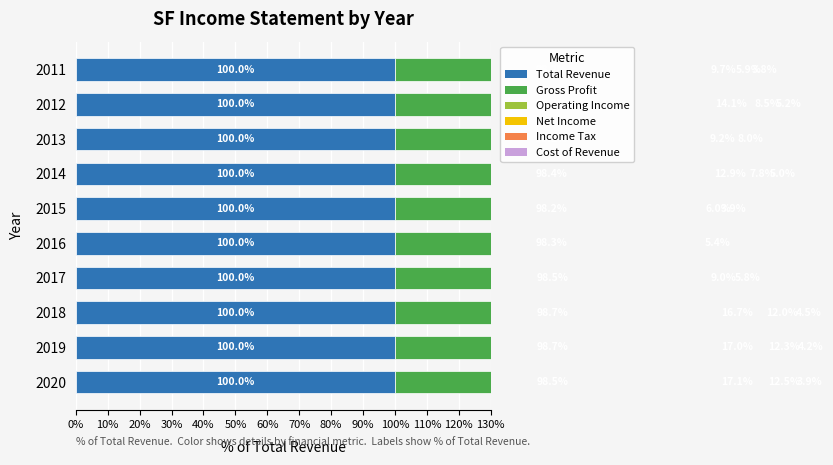

Rank the series at 20% from lowest to highest value.

Total Revenue, Cost of Revenue, Income Tax, Net Income, Operating Income, Gross Profit